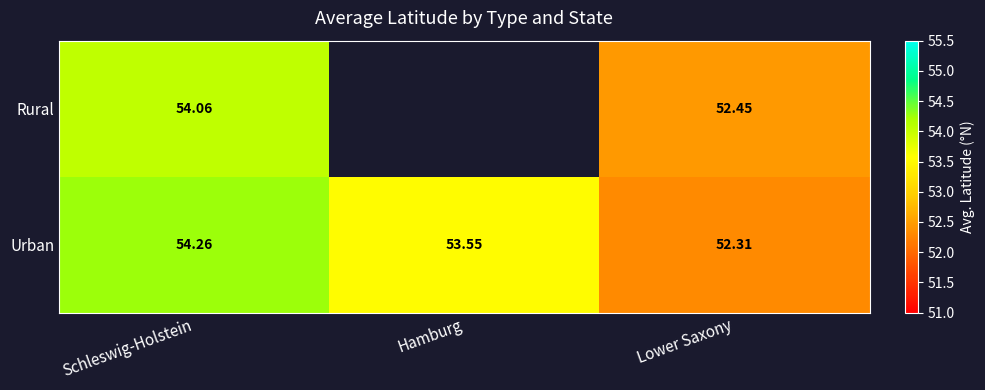

Between Schleswig-Holstein and Lower Saxony, which series saw the biggest shift?

Urban